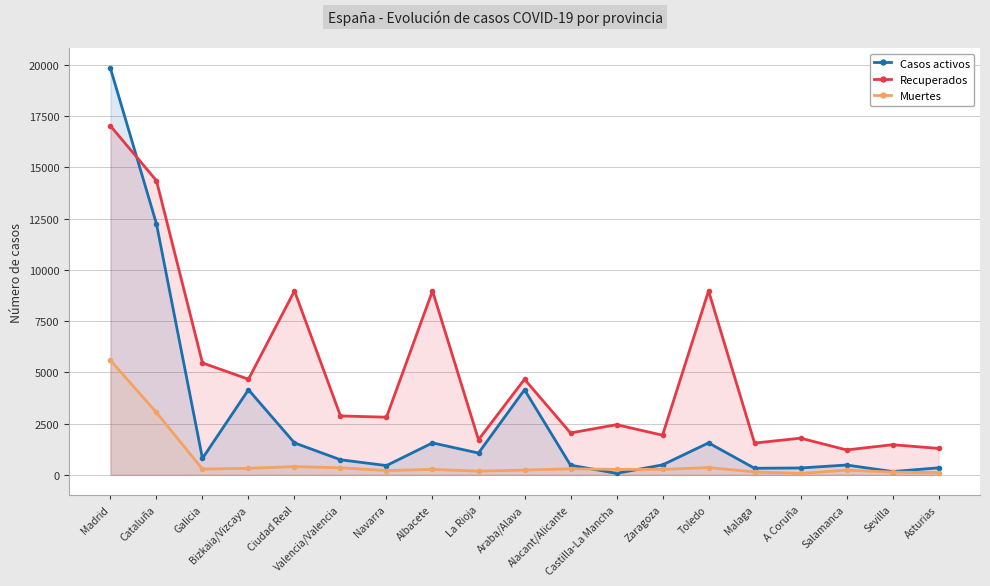

What is the sum of the Muertes values at Salamanca and Malaga?

365